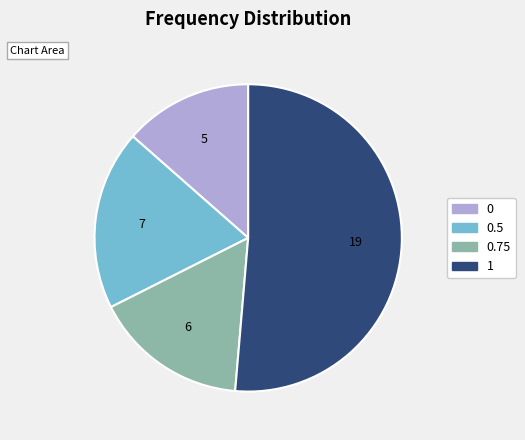

Is the sum of 0 and 0.75 greater than half?

No